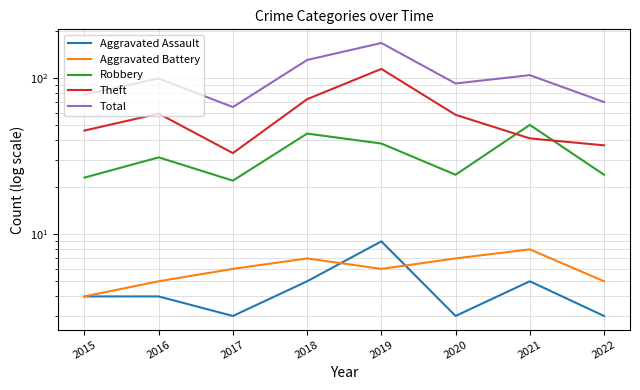

What is the value of the Aggravated Battery point at the 4th from the left?

7